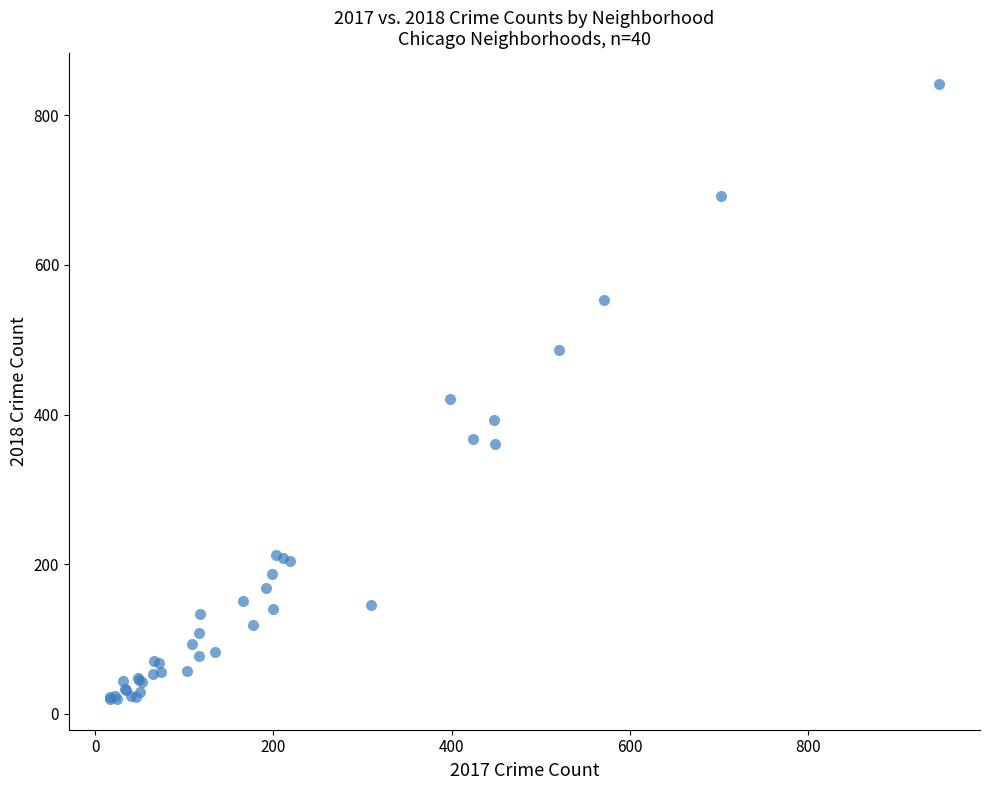

What Y value in the scatter plot is closest to 431?

421